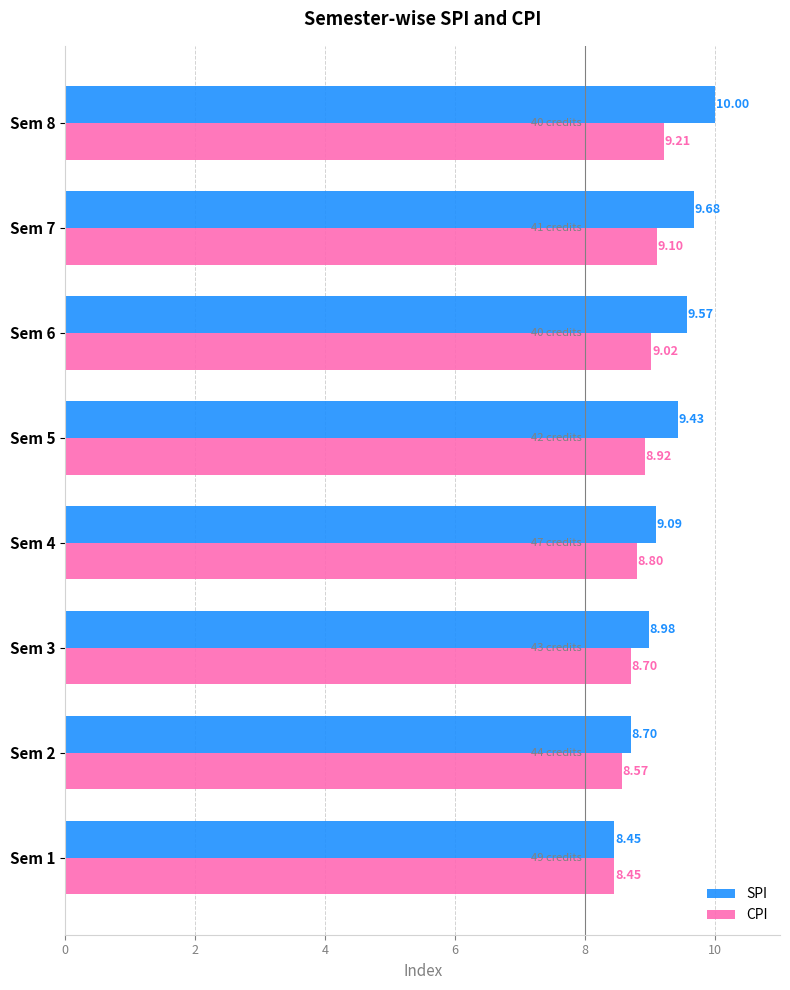

At which category is the sum across all series the highest?

Sem 8